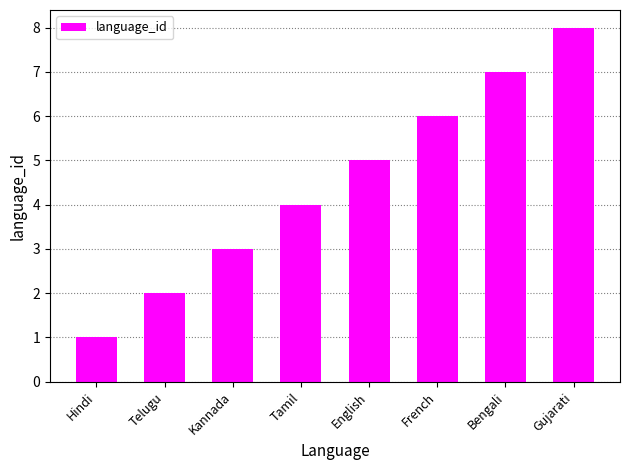

The chart shows a value of 11 at Gujarati. True or false?

False